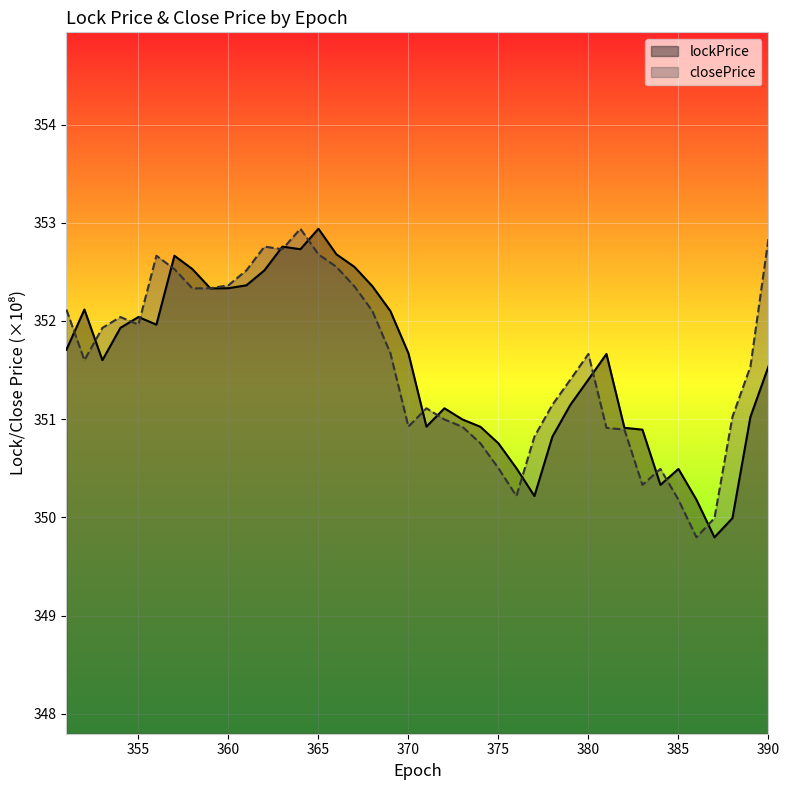

True or false: lockPrice and closePrice intersect in this chart.

True